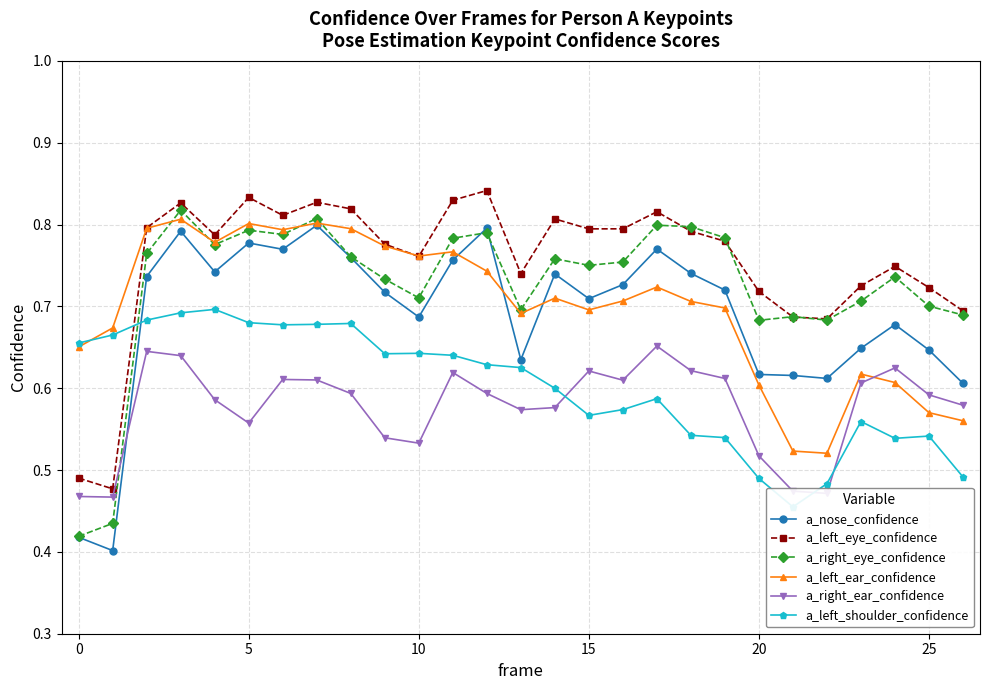

True or false: a_right_ear_confidence has more than 1 interior local peaks.

True